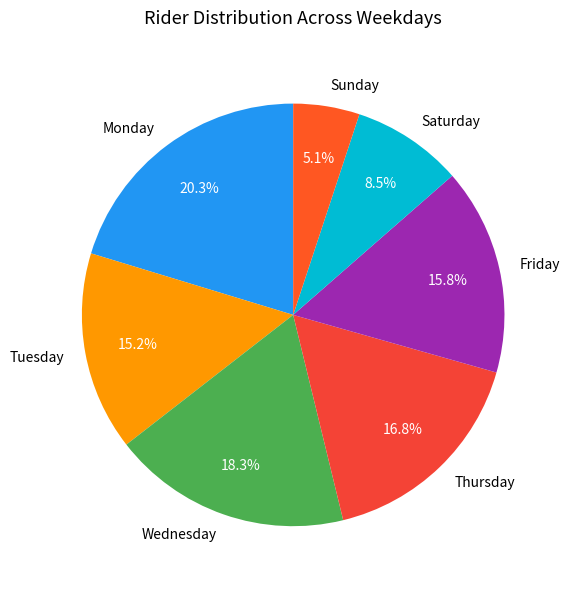

Is it true that Friday is 23% of the pie?

False